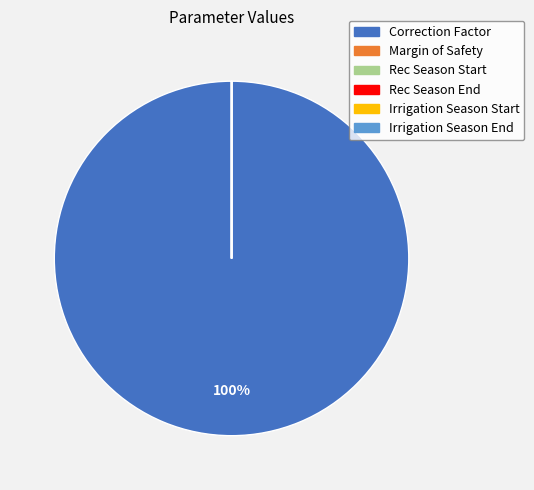

Which category has the biggest portion of the pie?

Correction Factor